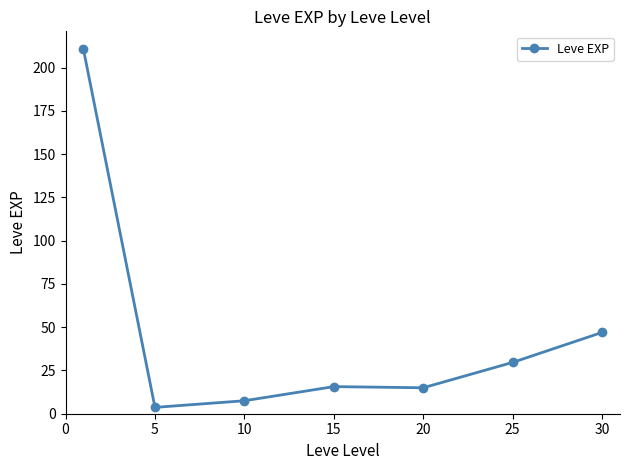

What is the greatest value displayed?

210.7